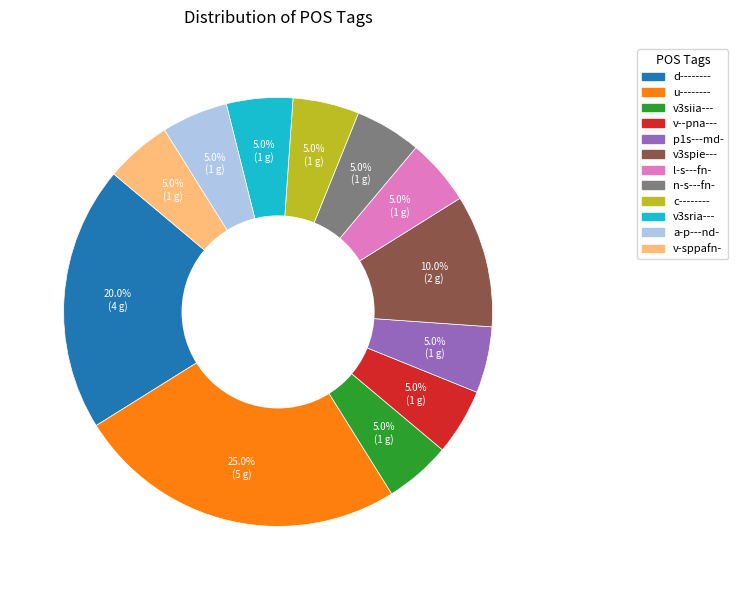

How many slices are in this pie chart?

12